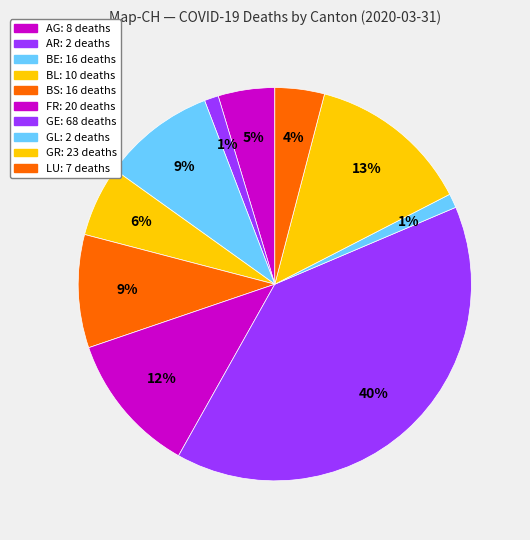

Count the number of slices in the pie.

10